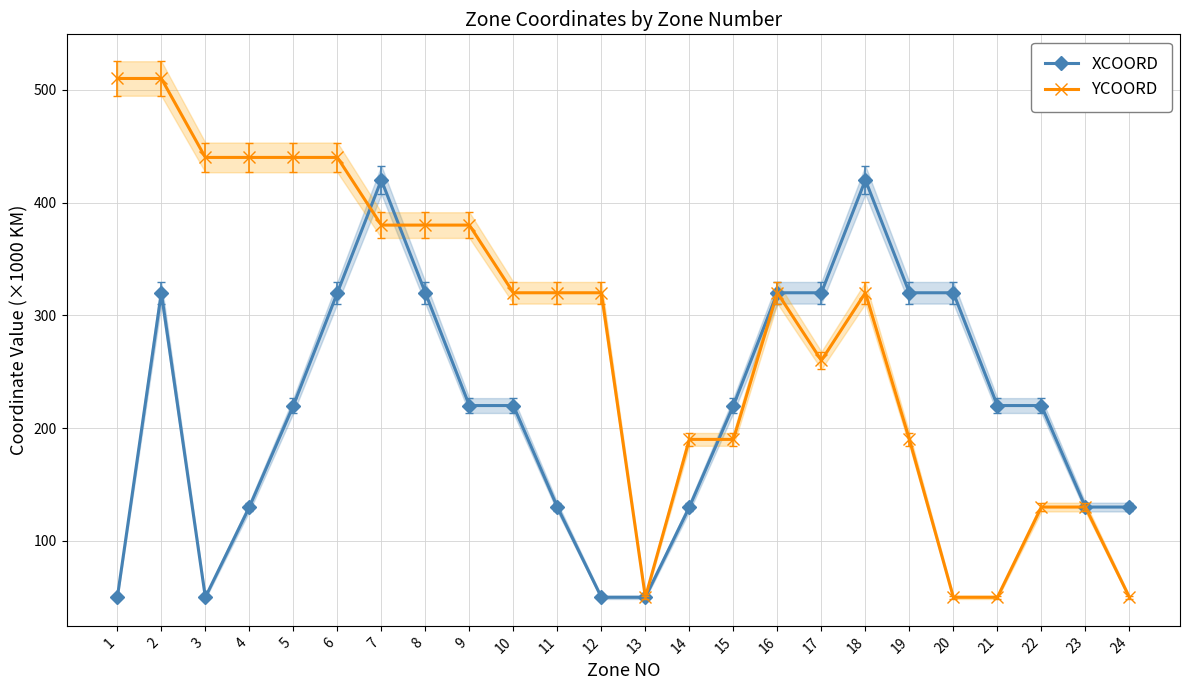

Which series has the largest range (max minus min)?

YCOORD